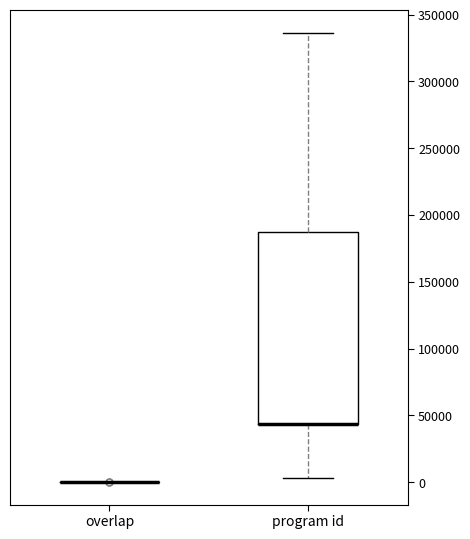

Reading left to right, read every box against the y-axis: the position of its median line, the range the box covers, and the ends of its whiskers. The values are not printed on the chart, so give them approximately, as read against the axis.

overlap: box collapsed to a line at 0, whiskers 0 to 0
program id: median 45000 (drawn on the box's lower edge), box 45000 to 185000, whiskers 5000 to 335000